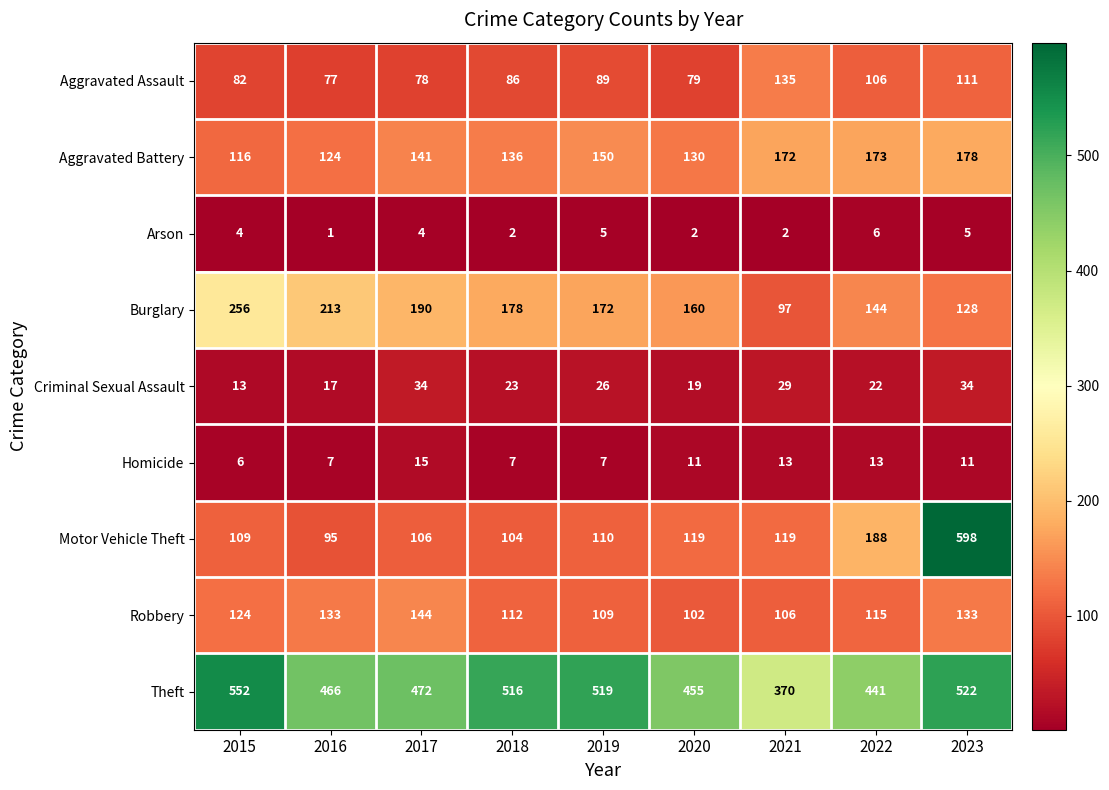

What is the total value across all series at 2015?

1262